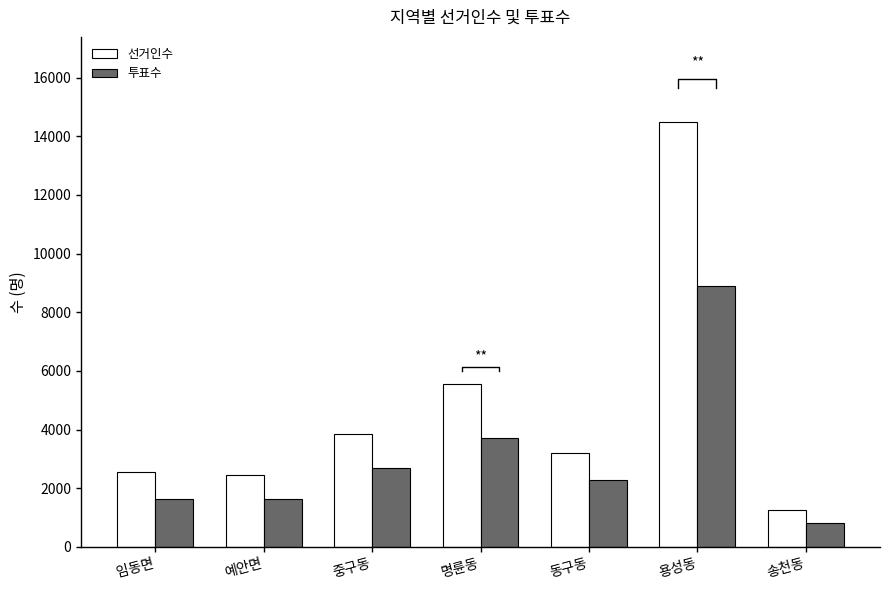

What is the spread (max minus min) of values at 용성동?

5602